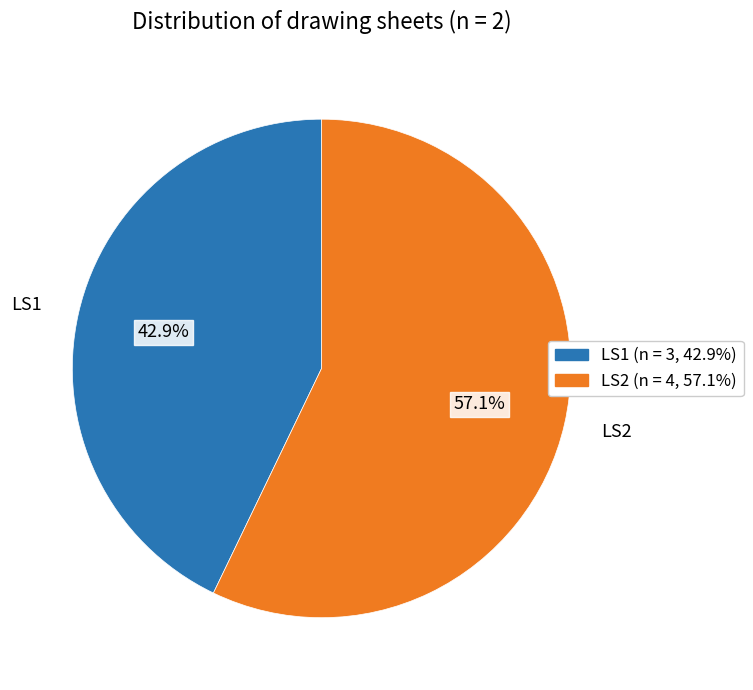

Is it true that LS1 is 43% of the pie?

True